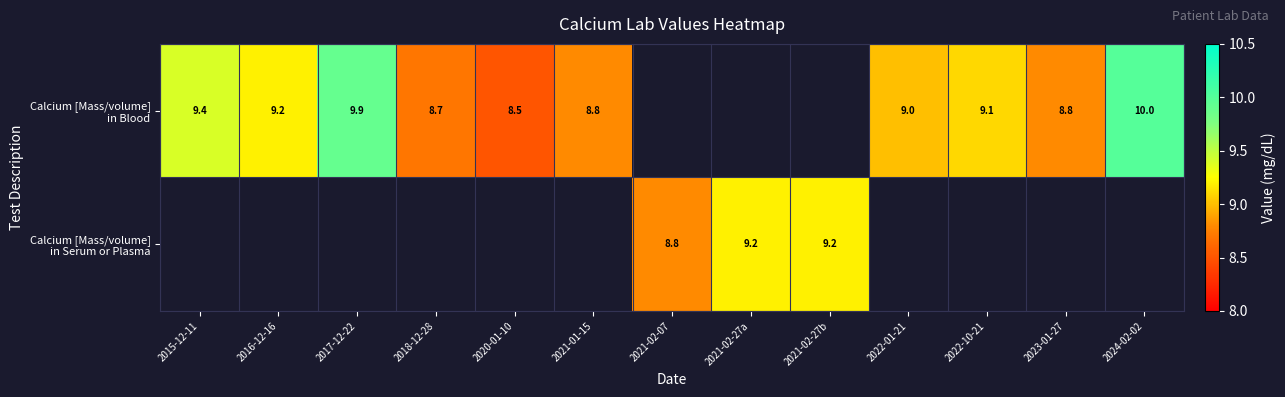

How many values in the Calcium [Mass/volume] in Blood series exceed 9?

5